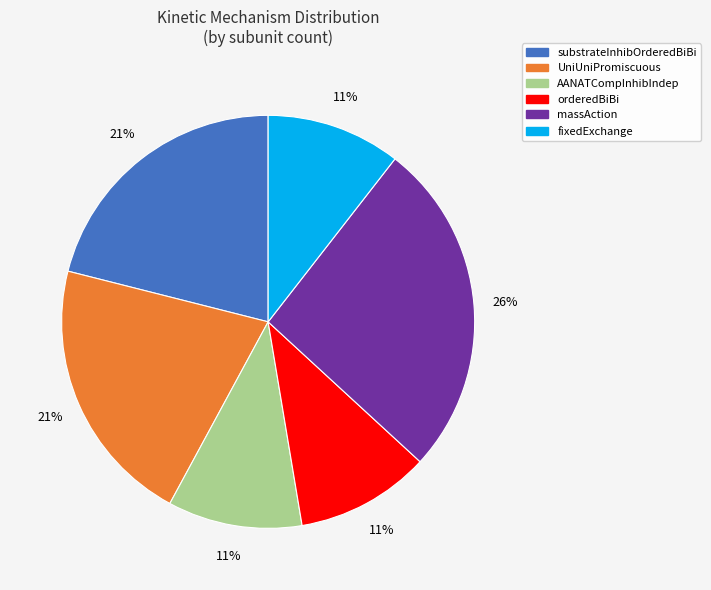

To the nearest percent, what portion does AANATCompInhibIndep represent?

11%